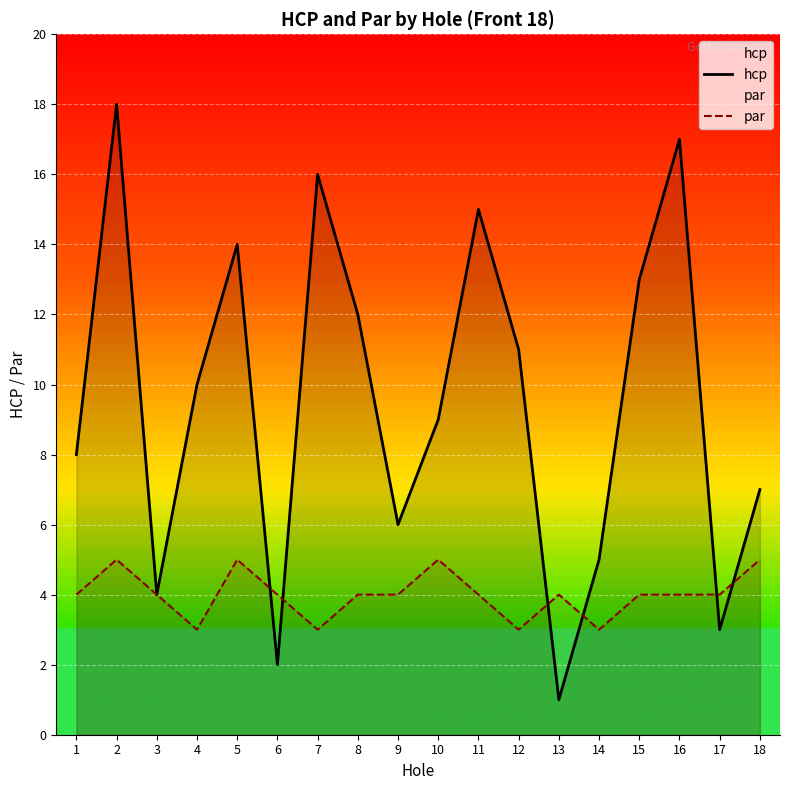

What is the difference between the maximum and minimum values in the par series?

2